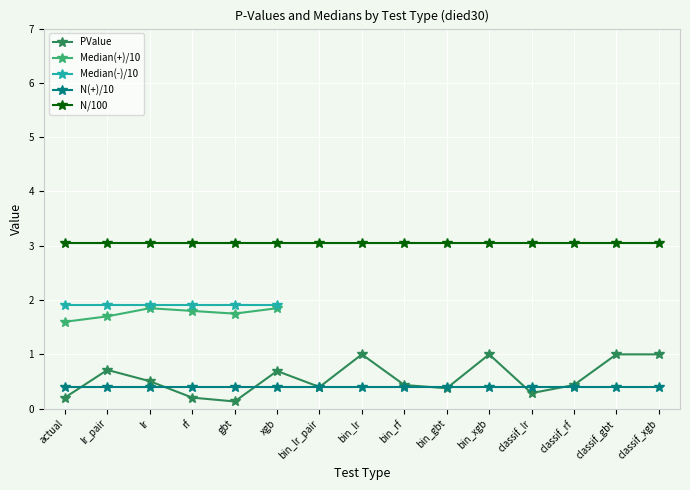

True or false: Median(+)/10 and N/100 intersect in this chart.

False